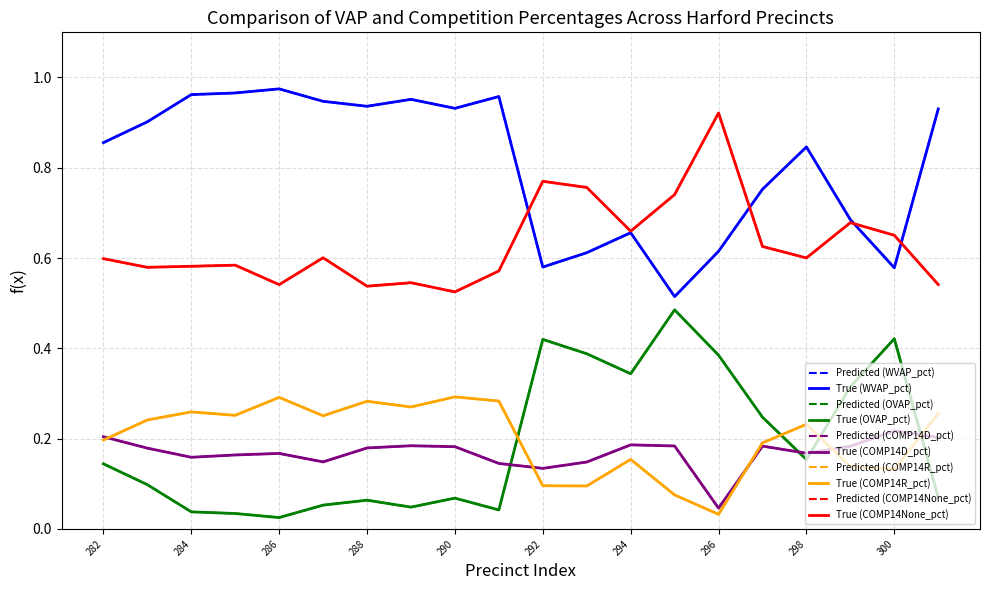

Is this an area chart (filled region under the line)?

No